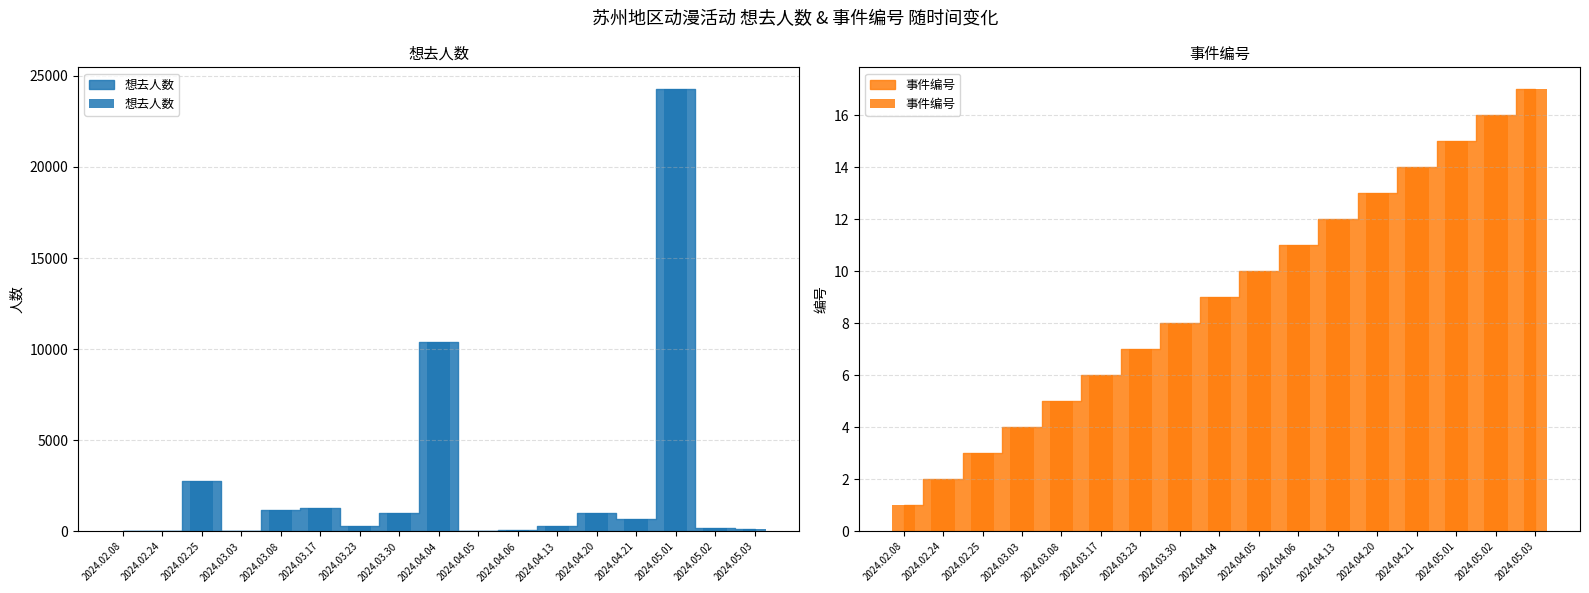

How many data points in 想去人数 are less than 283?

8